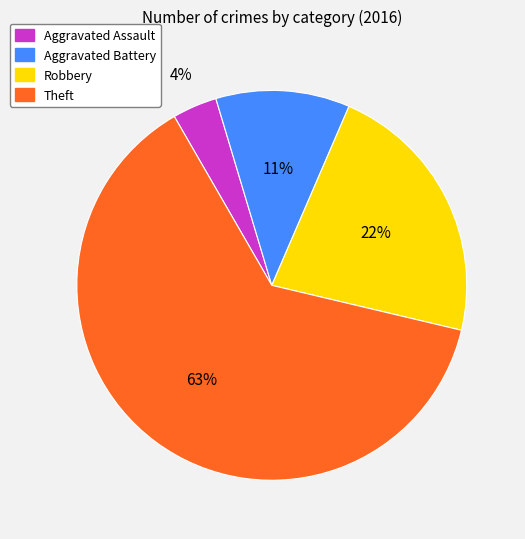

What is the majority slice?

Theft